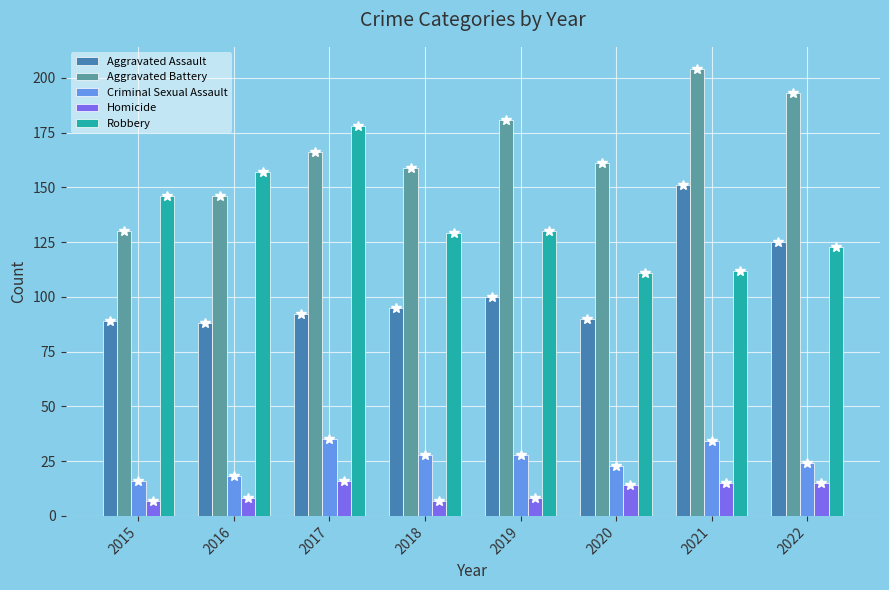

Which series has the widest spread of values?

Aggravated Battery